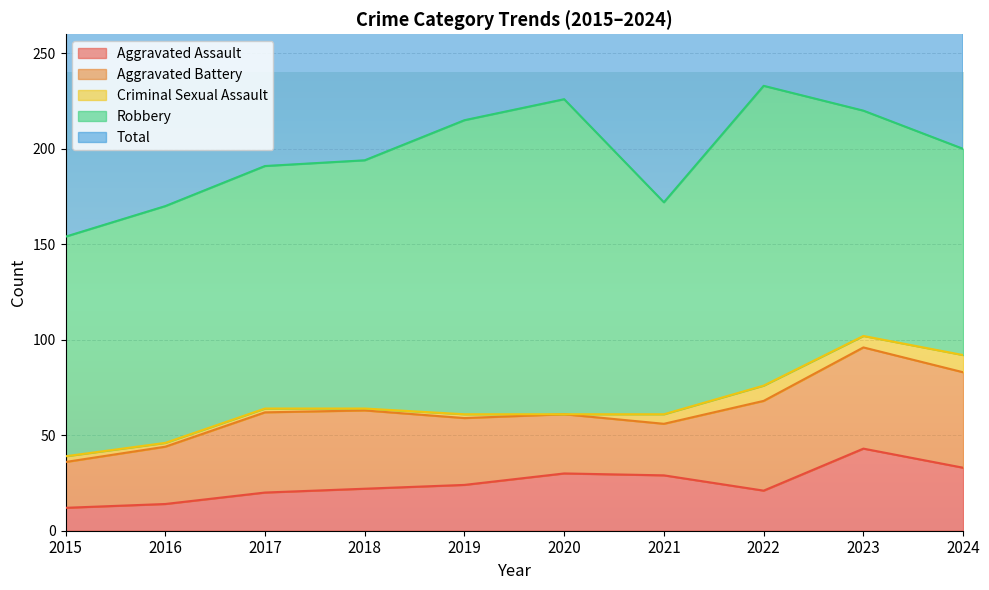

True or false: Aggravated Assault has more than 2 points higher than both neighbors.

False